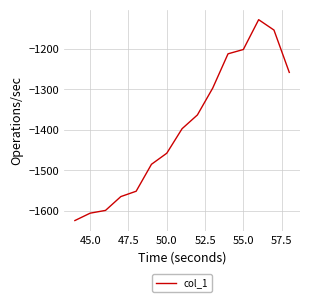

What is the difference between the maximum and minimum values?

496.8